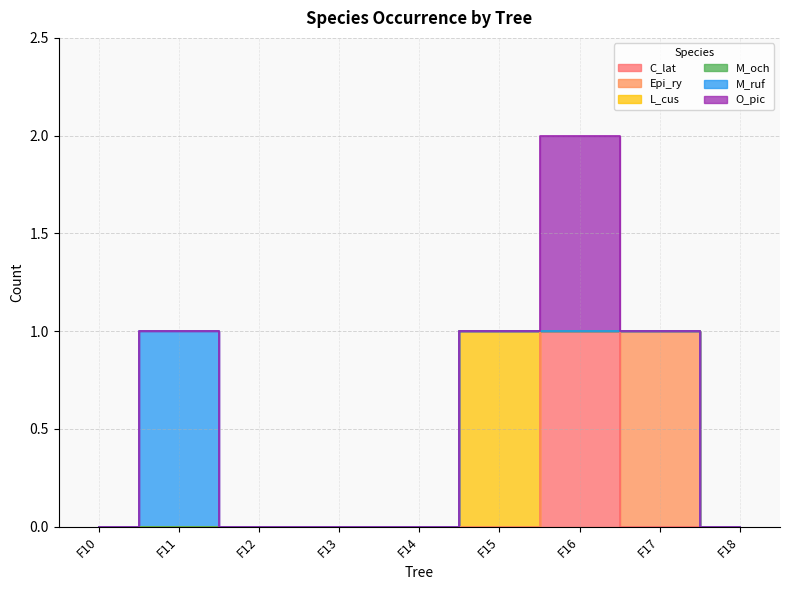

Reading left to right, list all the values displayed in this chart.

C_lat: 0	0	0	0	0	0	1	0	0
Epi_ry: 0	0	0	0	0	0	0	1	0
L_cus: 0	0	0	0	0	1	0	0	0
M_och: 0	0	0	0	0	0	0	0	0
M_ruf: 0	1	0	0	0	0	0	0	0
O_pic: 0	0	0	0	0	0	1	0	0